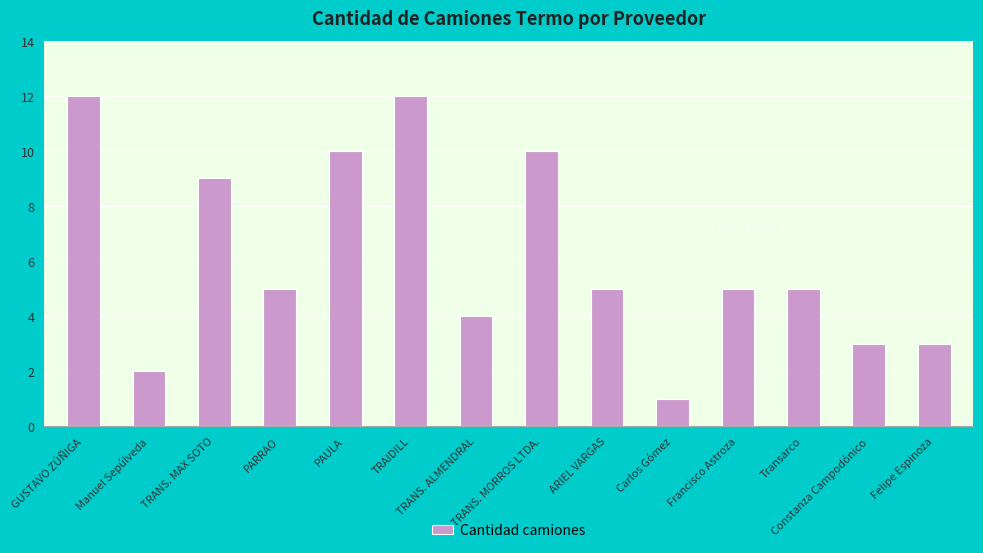

What is the difference between the second highest and second lowest values?

10